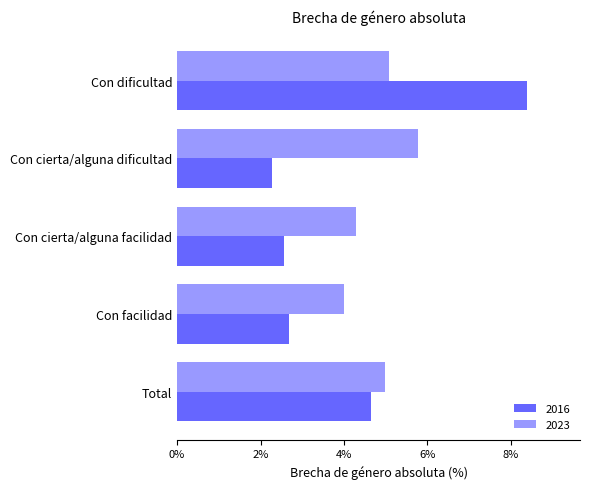

What is the sum of all 2023 values?

24.1